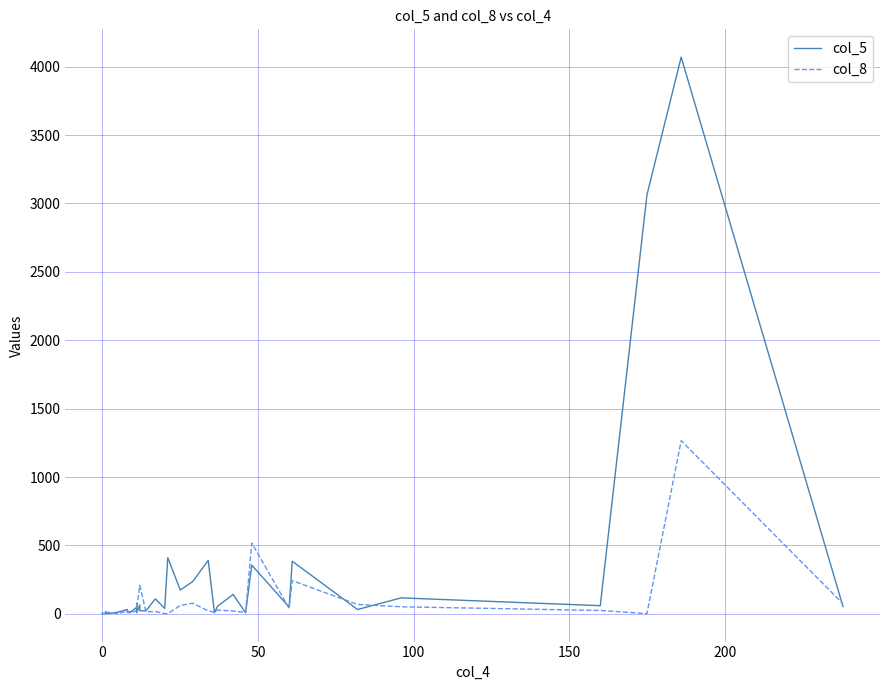

Is this an area chart (filled region under the line)?

No